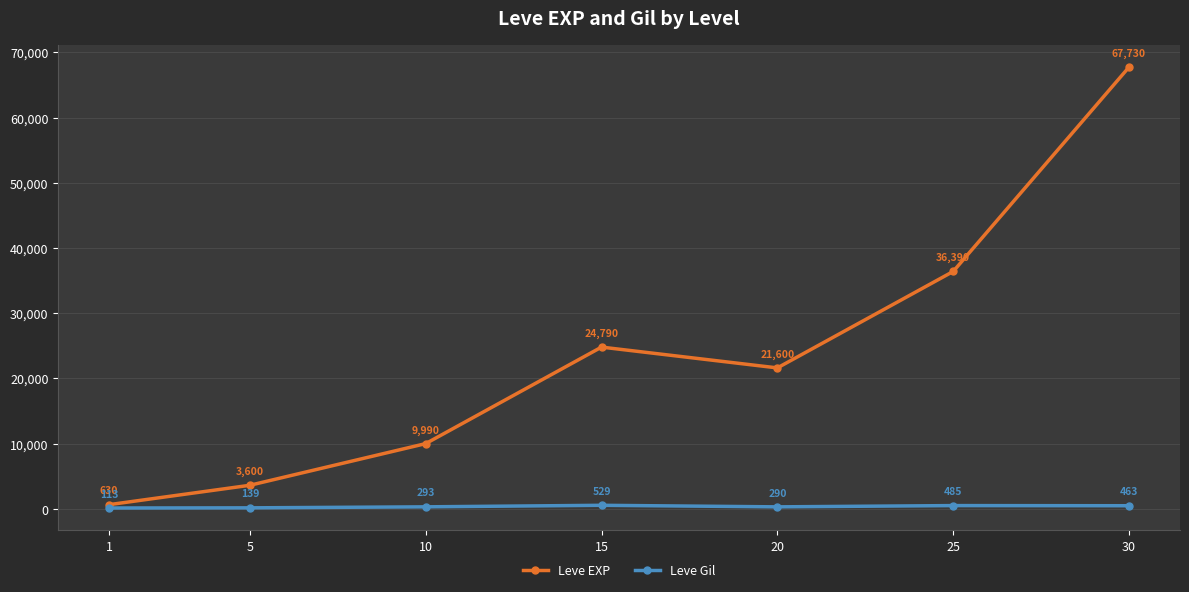

What is the sum of the Leve Gil values at 15 and 30?

992